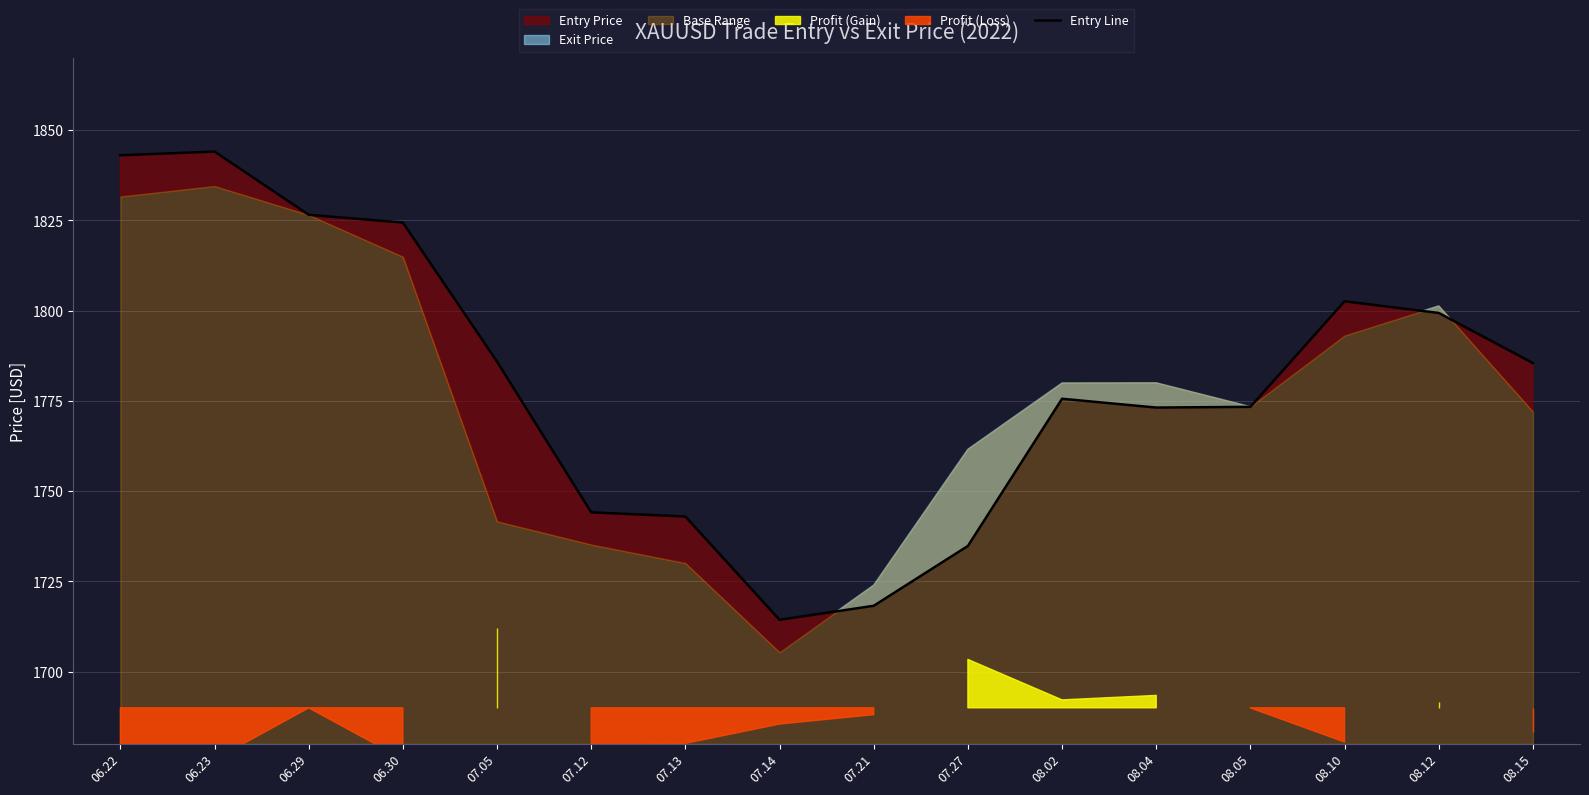

What is the ratio of the value at 07.27 to the value at 08.12?

1.0